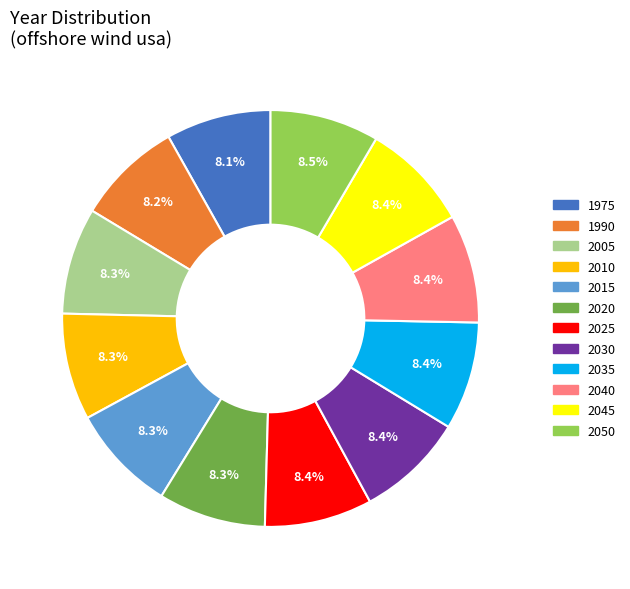

Combined, do 2030 and 2040 account for over 50%?

No